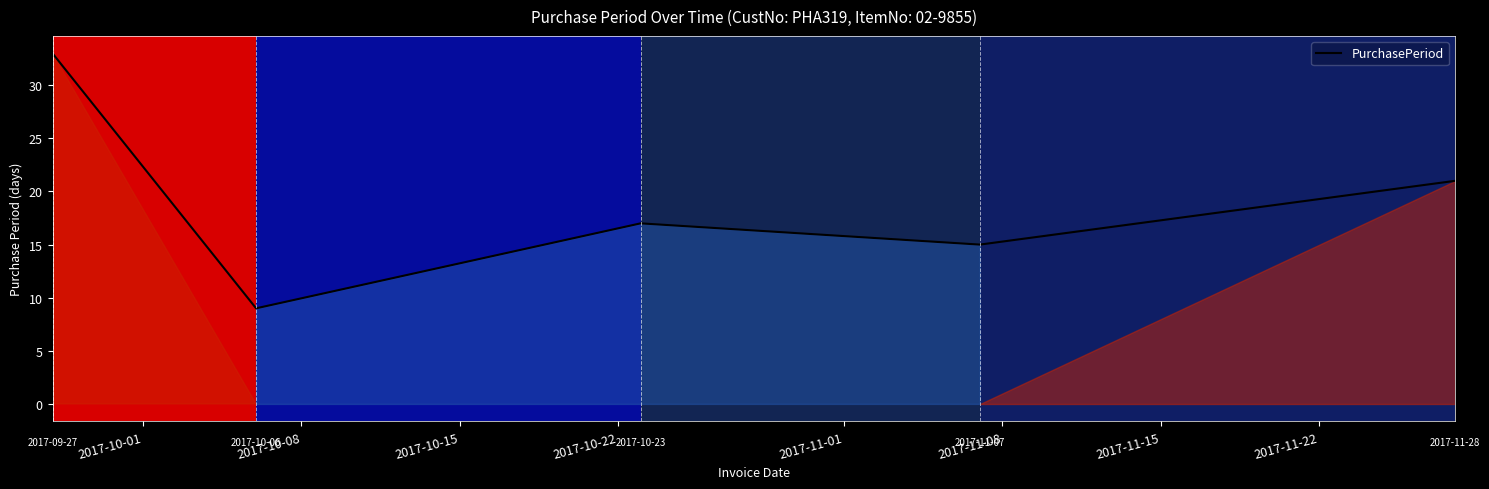

How many interior local valleys (lower than both neighbors) does the data have?

2